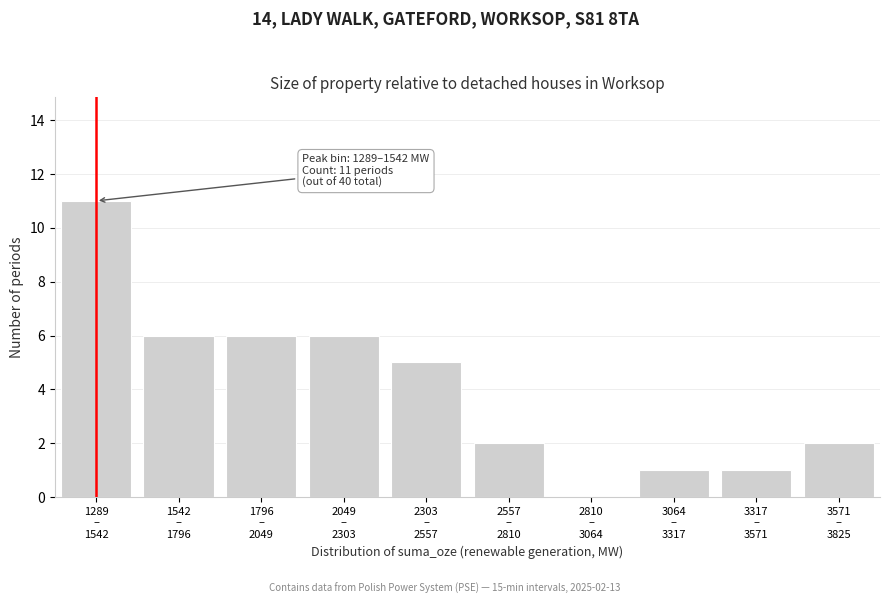

What is the sum of all values?

40